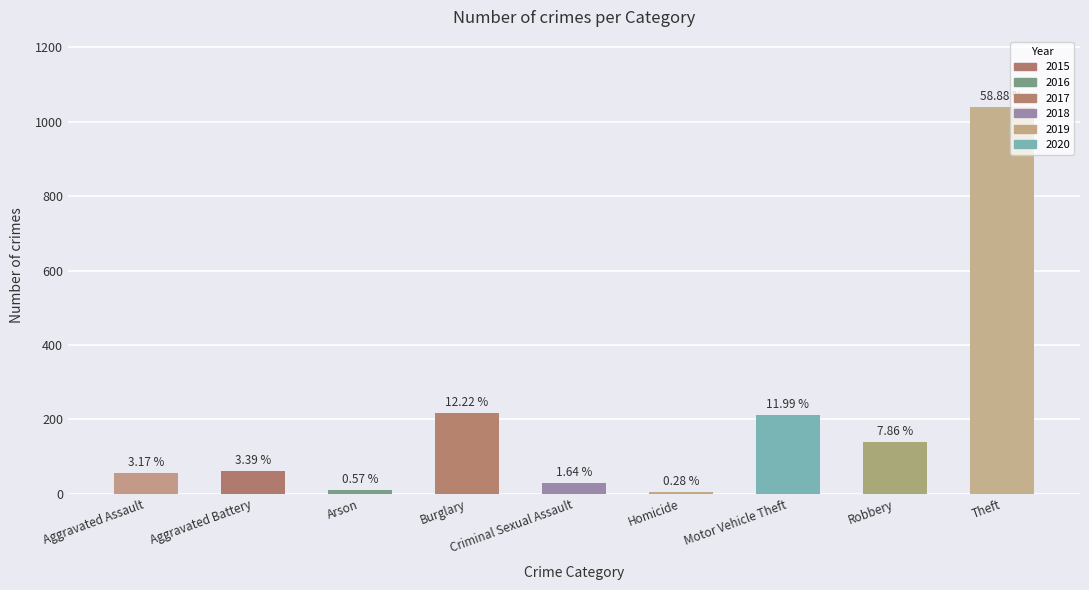

Does the chart contain any negative values?

No